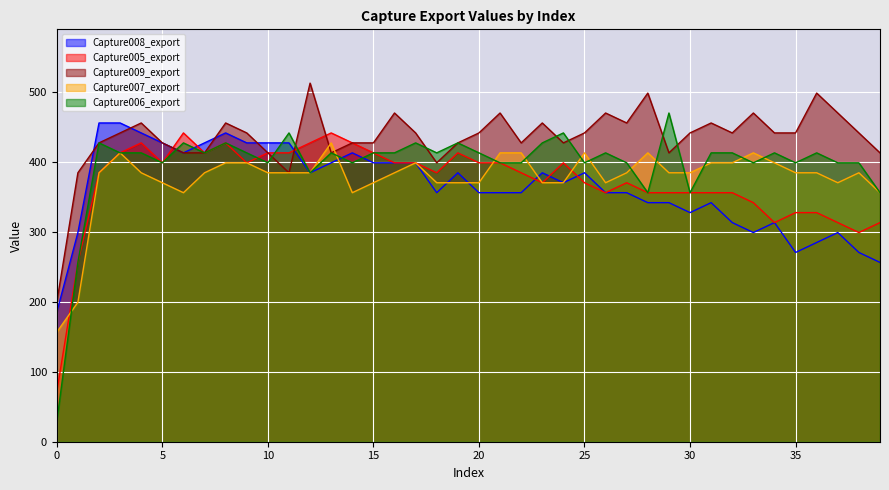

What are all the series names shown in the legend?

Capture008_export, Capture005_export, Capture009_export, Capture007_export, Capture006_export